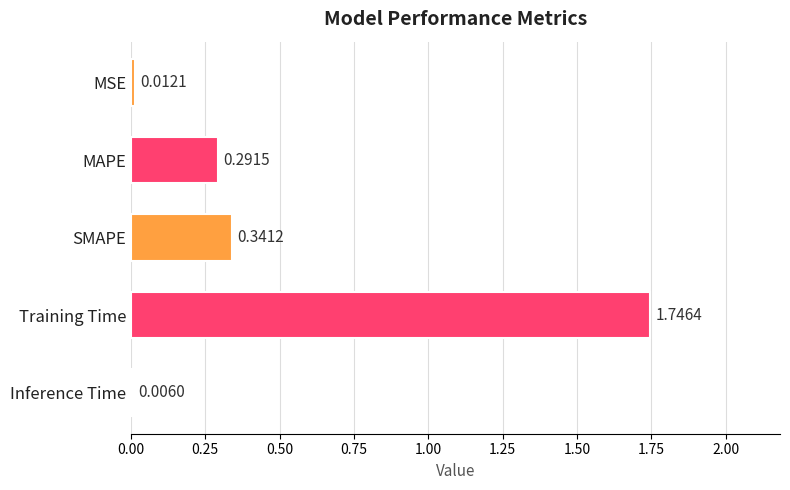

Where is the data nearest to the value 0?

Inference Time